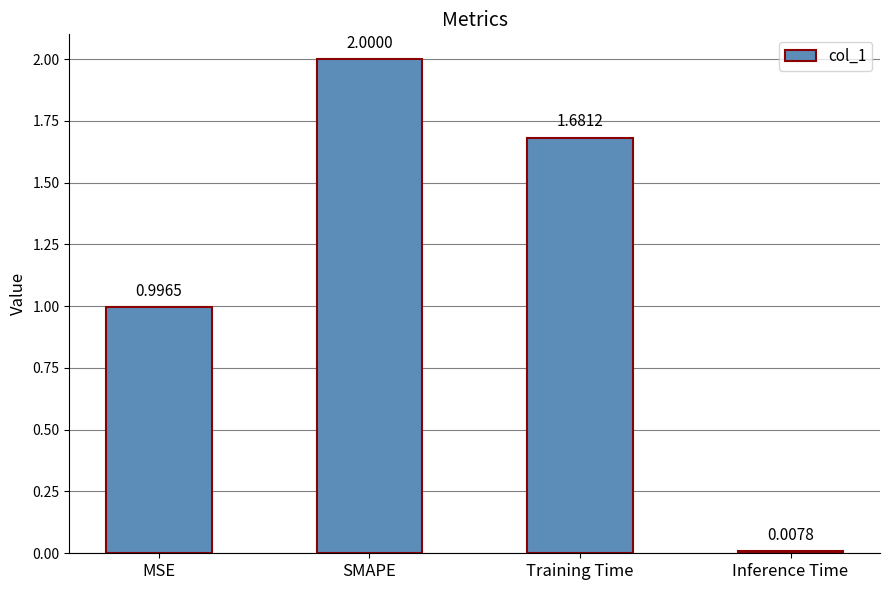

Count the number of data series in this chart.

1